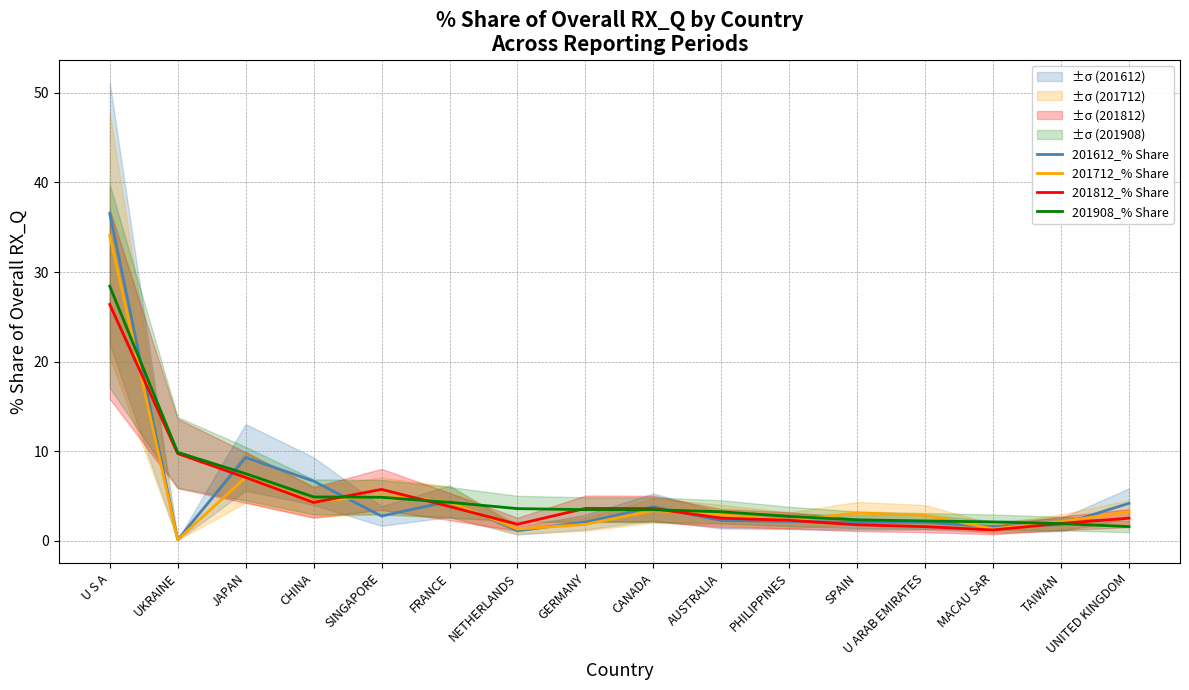

How many intersections are there between 201812_% Share and 201612_% Share?

10